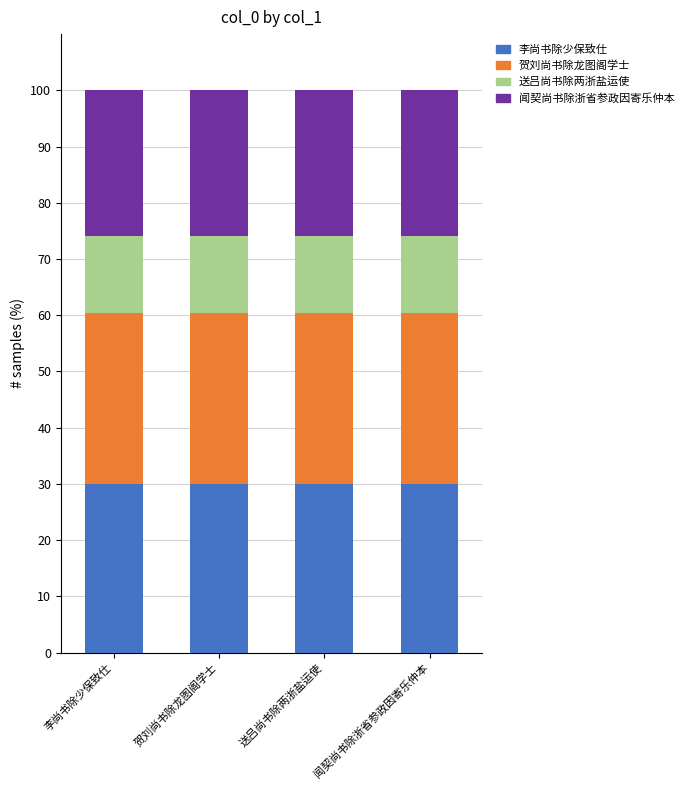

What is the highest value of the 李尚书除少保致仕 series?

29.9